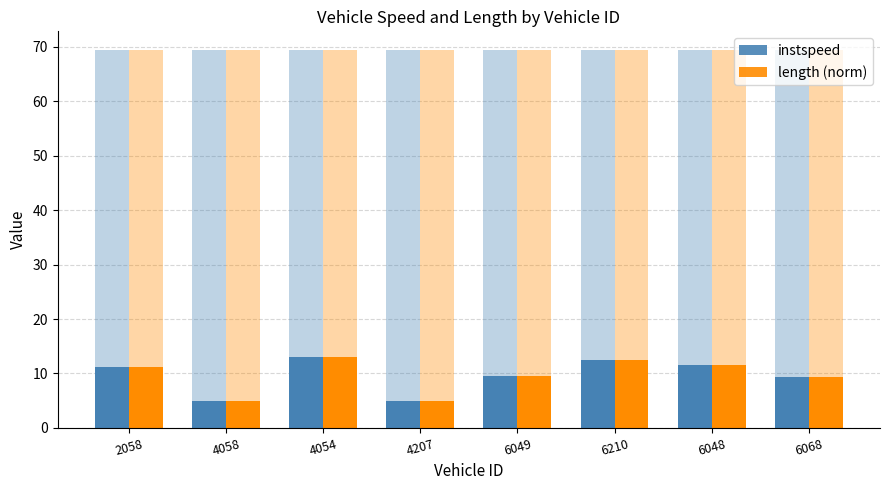

What is the greatest value displayed?

13.0